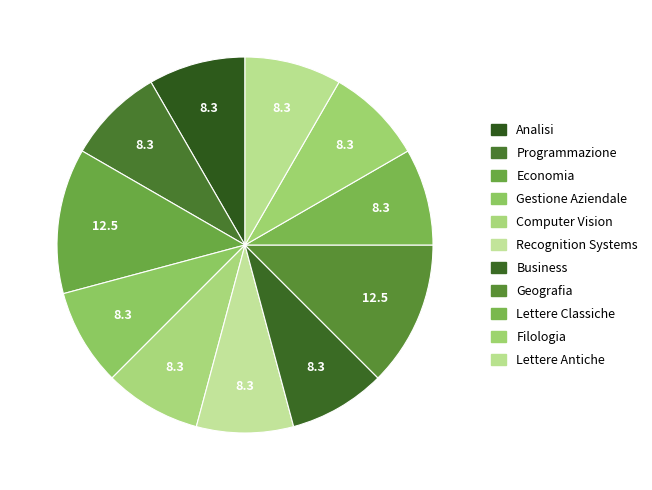

What percentage is the Filologia slice, to the nearest percent?

8%